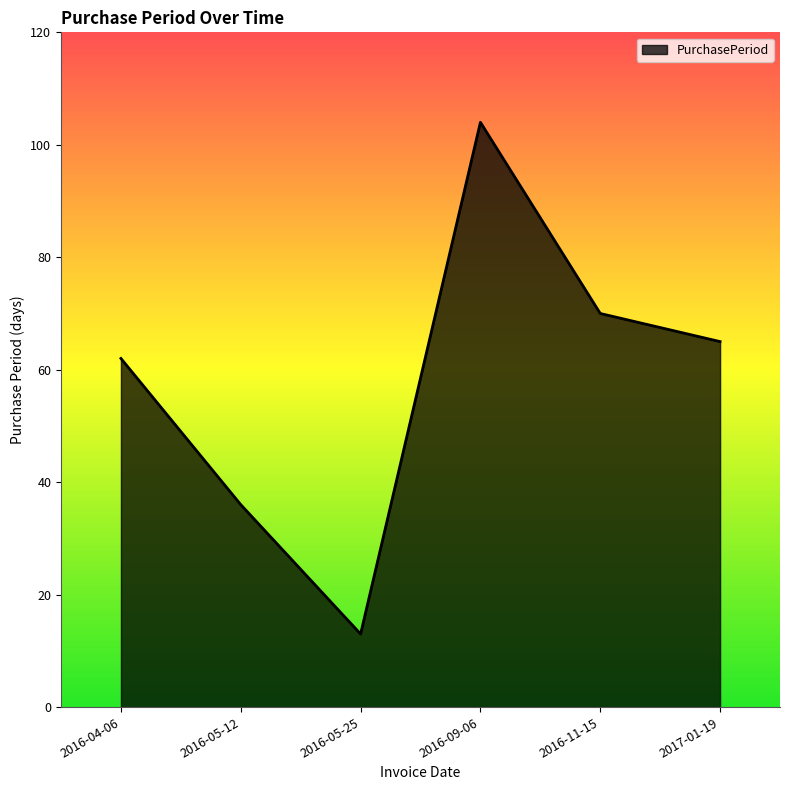

What position from the right is 2016-05-12?

5